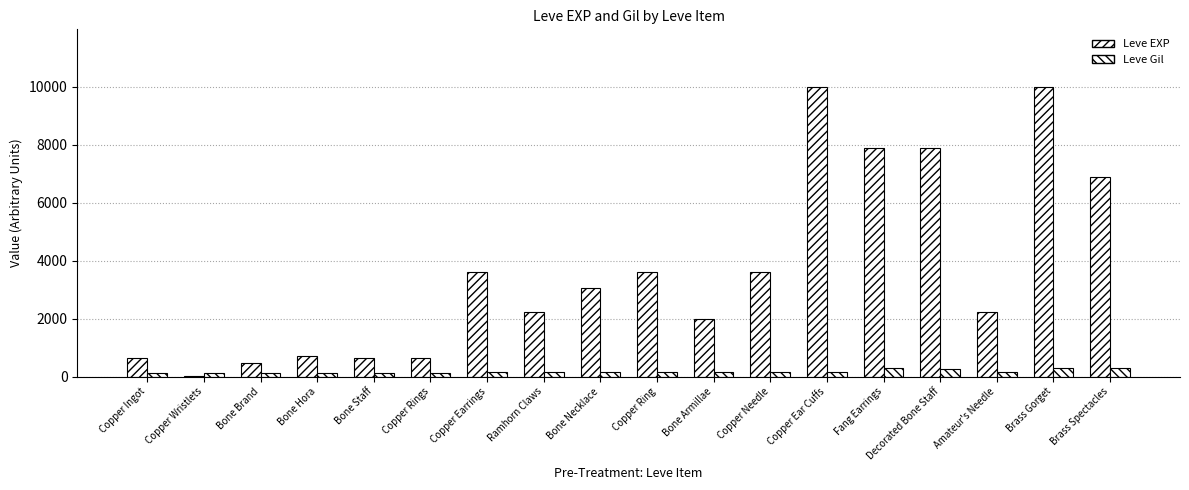

List the series in order of their peak value, lowest first.

Leve Gil, Leve EXP